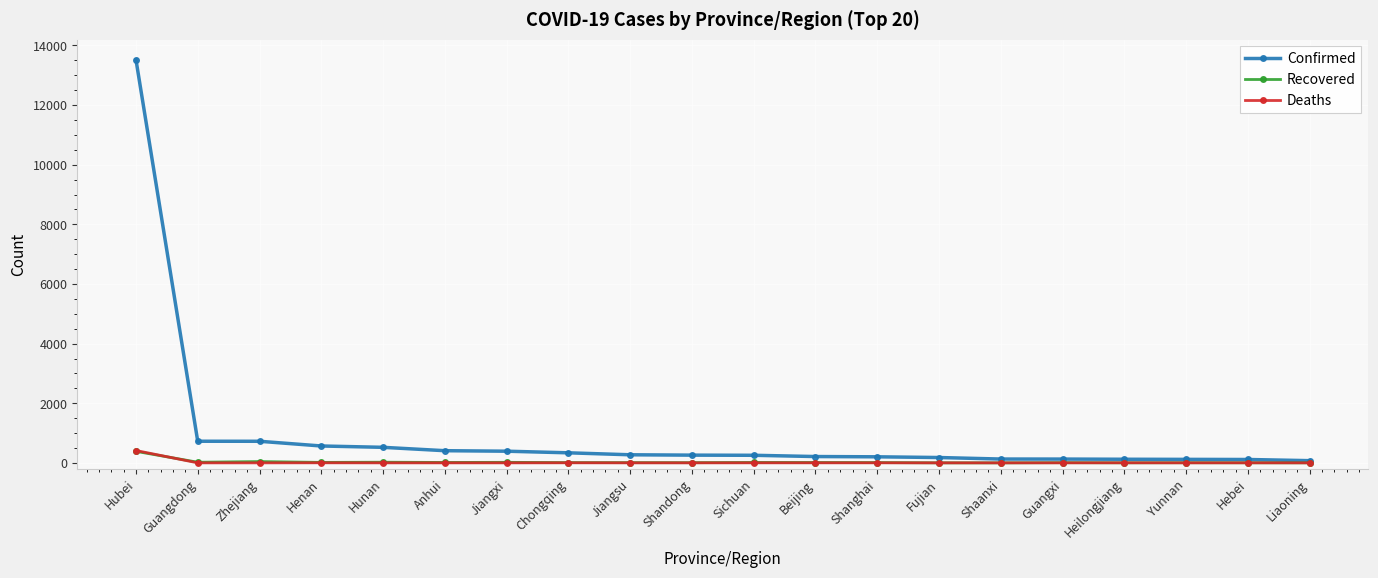

What is the highest value of the Deaths series?

414